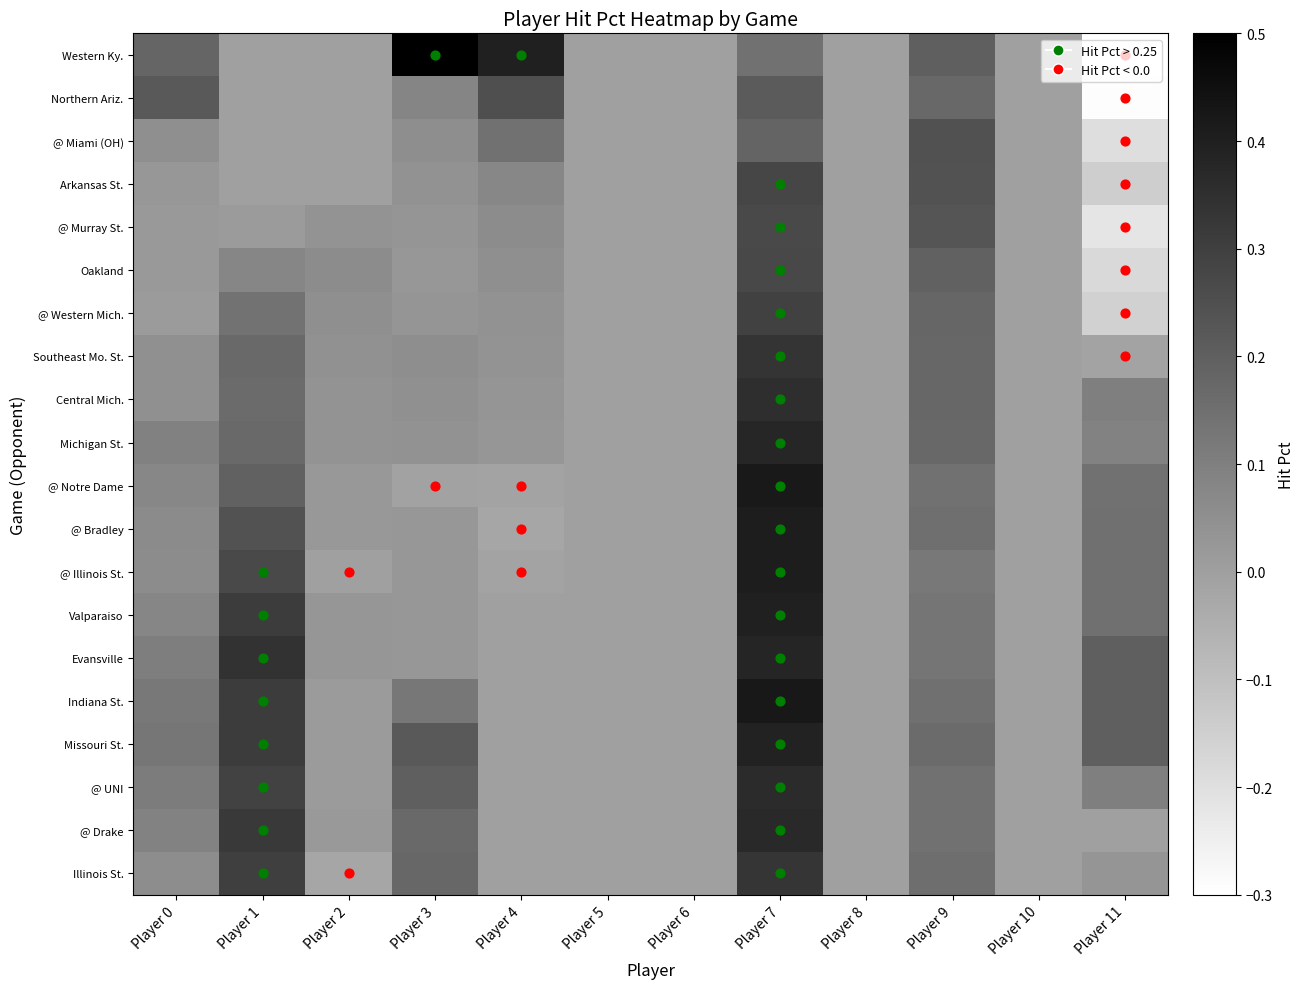

At which category is the sum across all series the highest?

Player 7